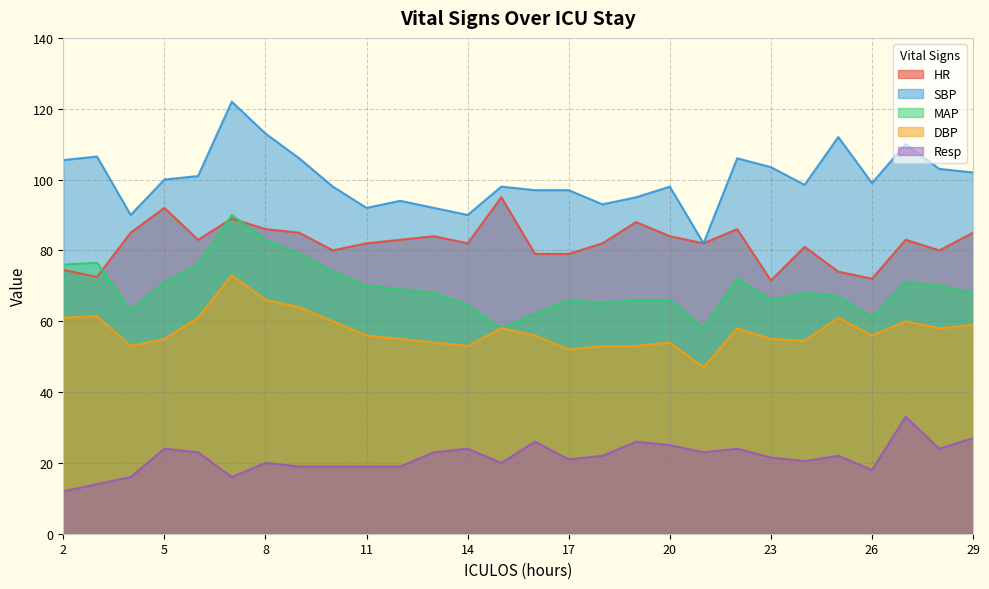

How many categories are shown in the chart?

28